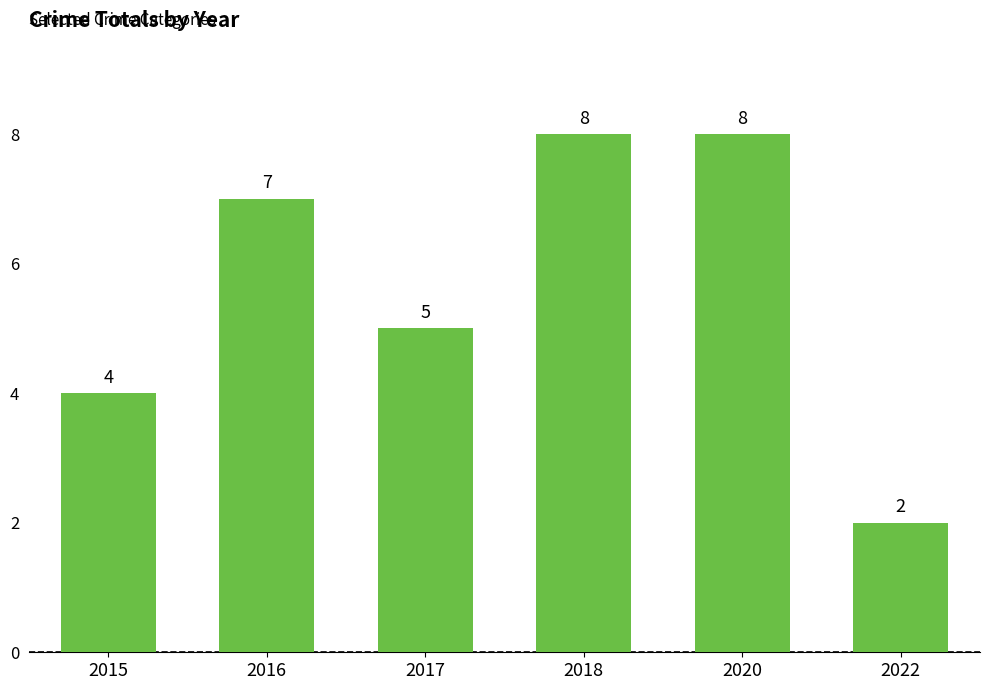

What is the change in value from 2015 to 2018?

+4